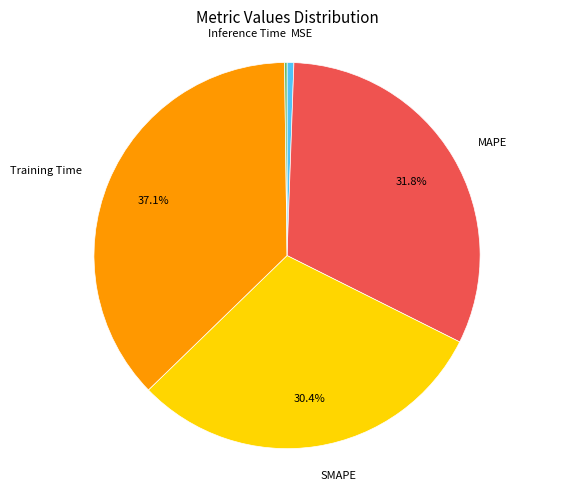

Does any single category account for the majority?

No